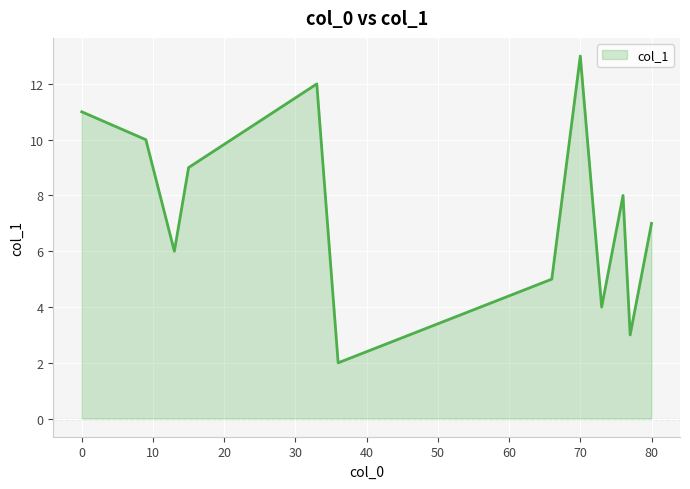

What is the difference between the maximum and minimum values?

11